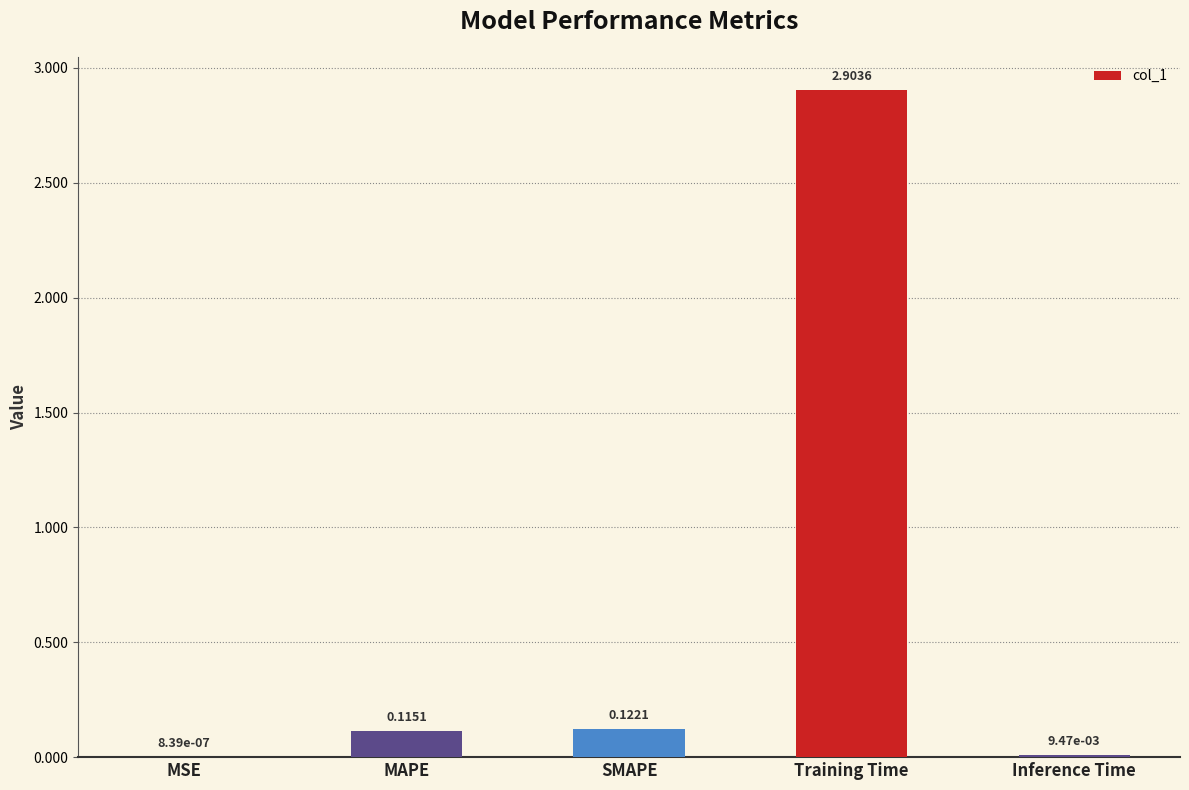

At which category does the chart reach its peak across all series?

Training Time